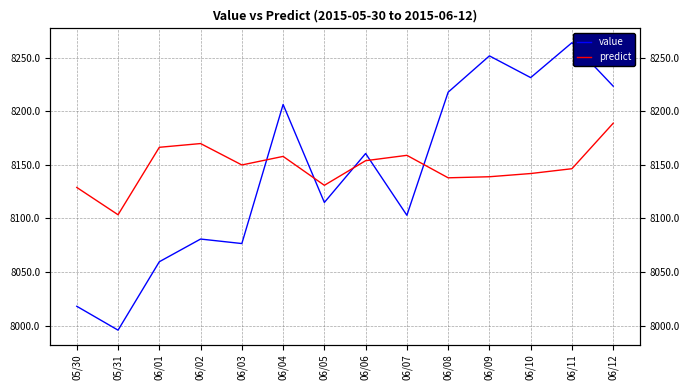

At which category is the sum across all series the highest?

06/12